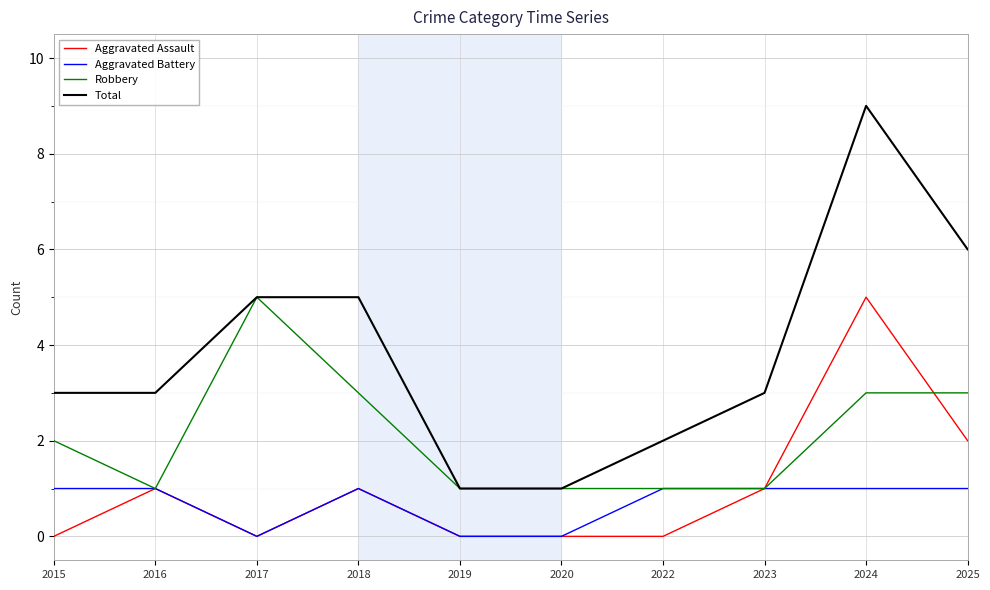

The value of Total at 2024 is 9. True or false?

True